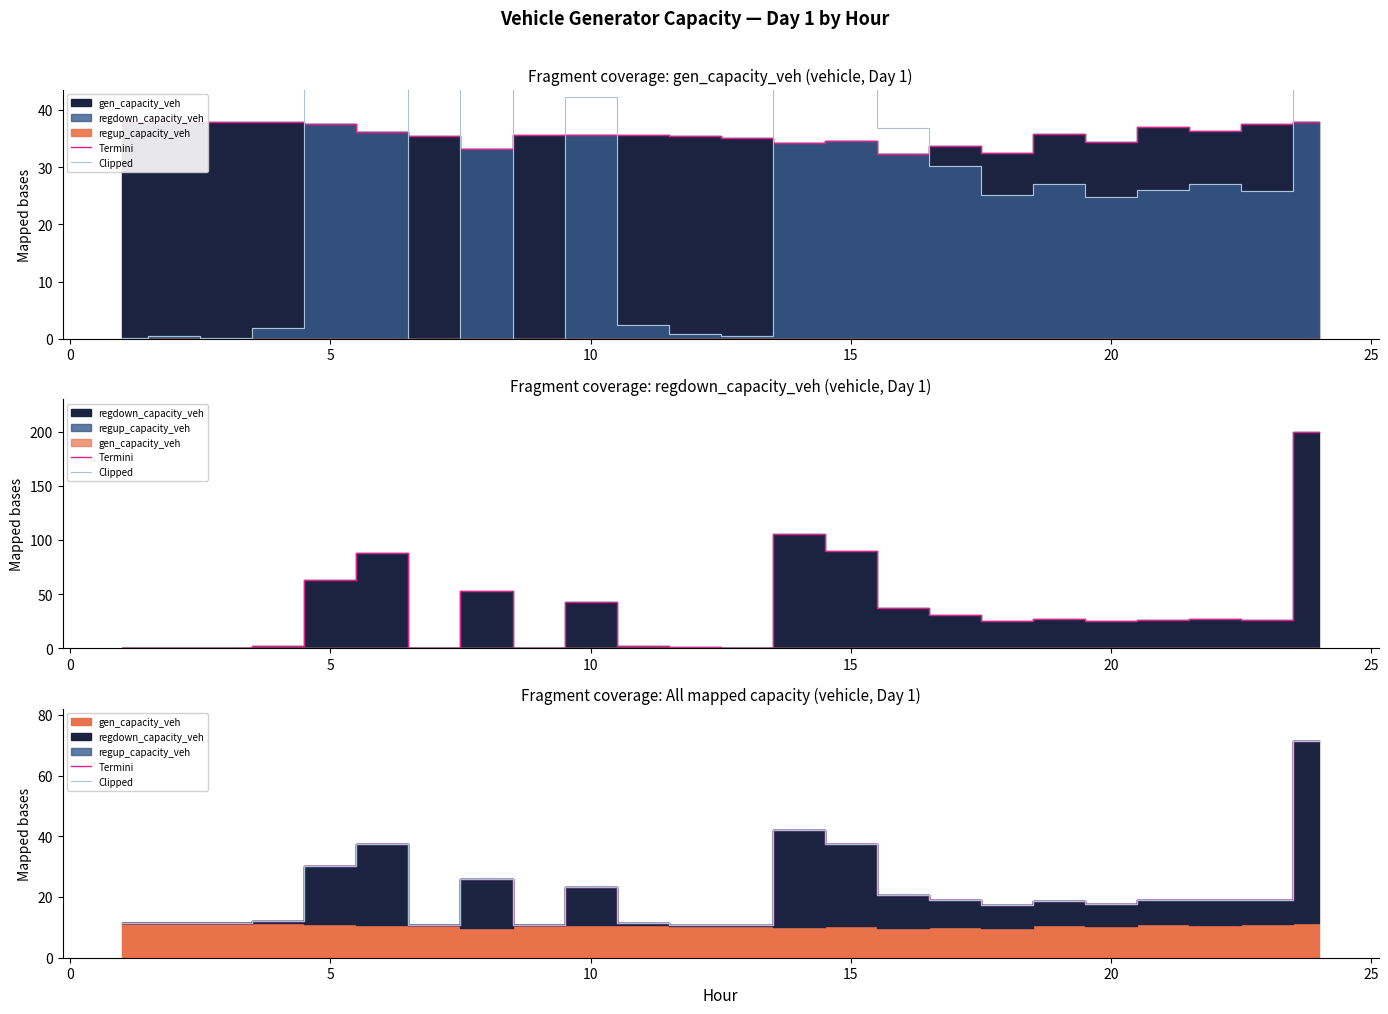

How many data points in Termini are less than 18?

11